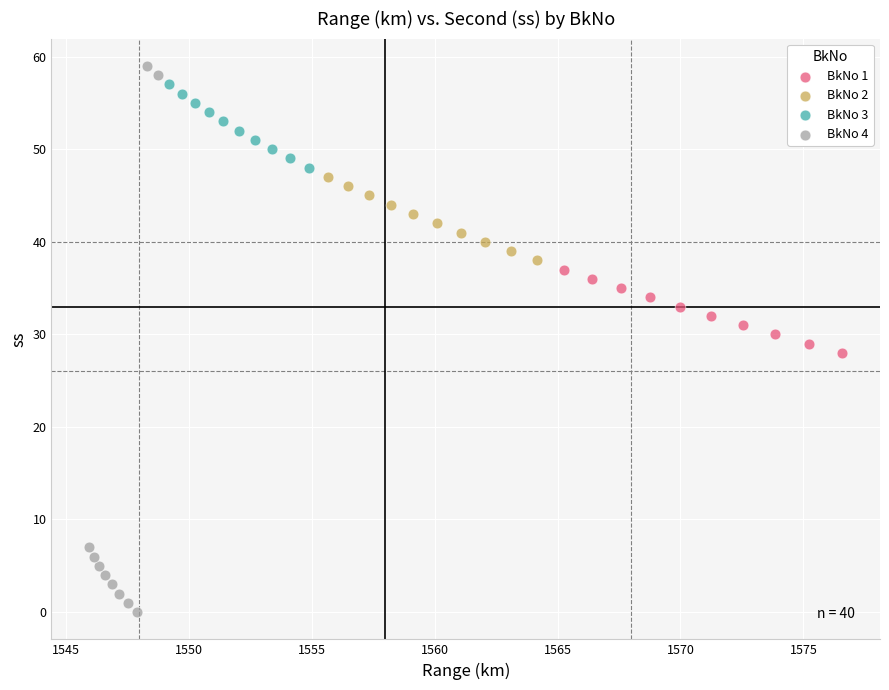

Which series has the widest spread of Y values?

BkNo 4